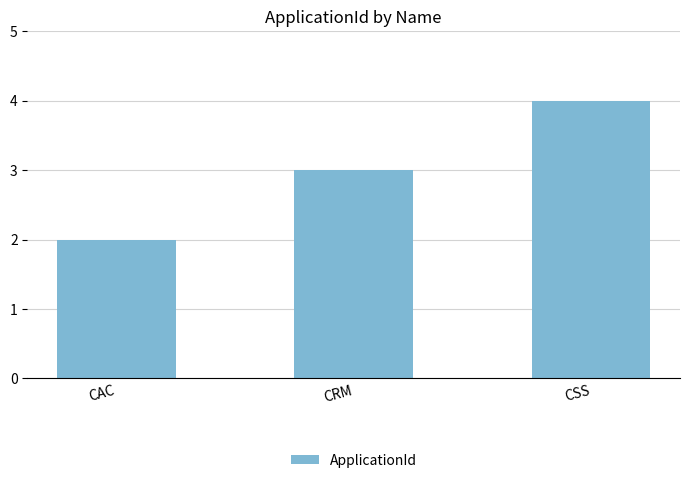

Which category has the lowest value across all series?

CAC